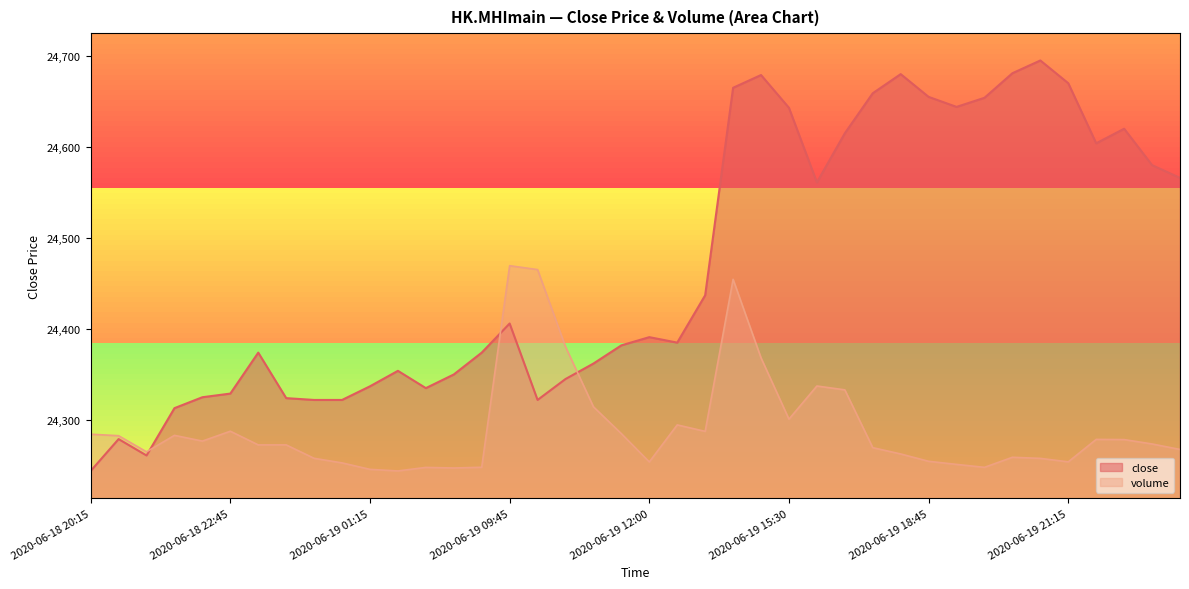

At which label is close closest to 24469?

2020-06-19 14:00